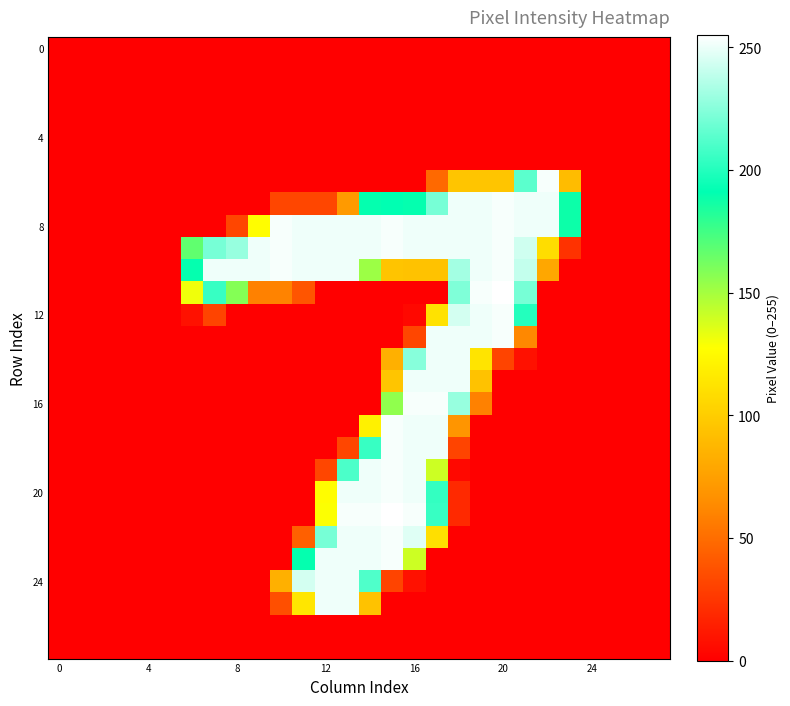

At which category does the chart reach its peak across all series?

20